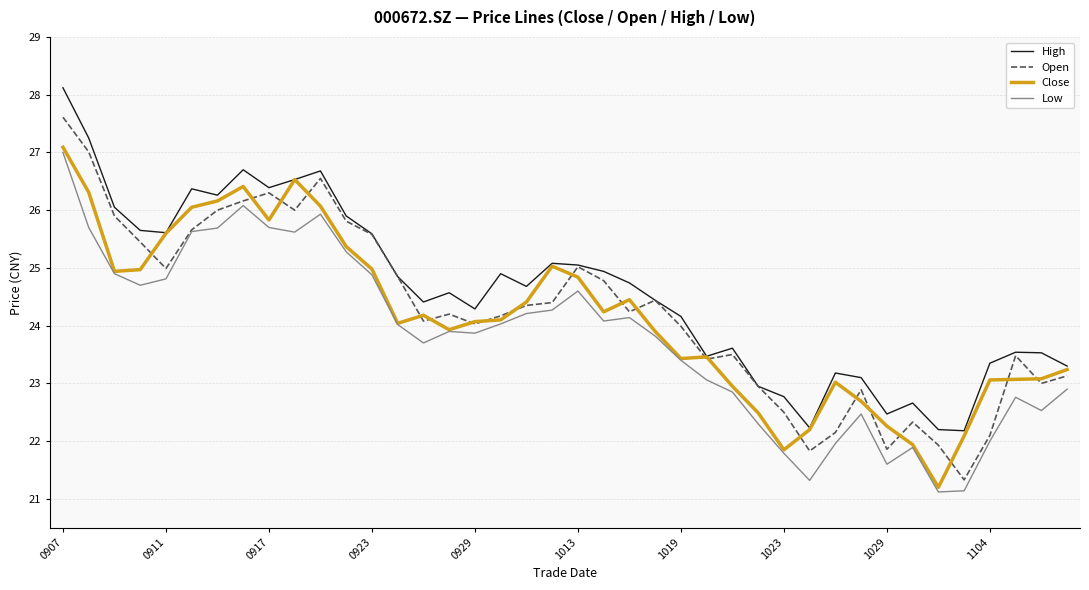

Which series has the widest spread of values?

Open